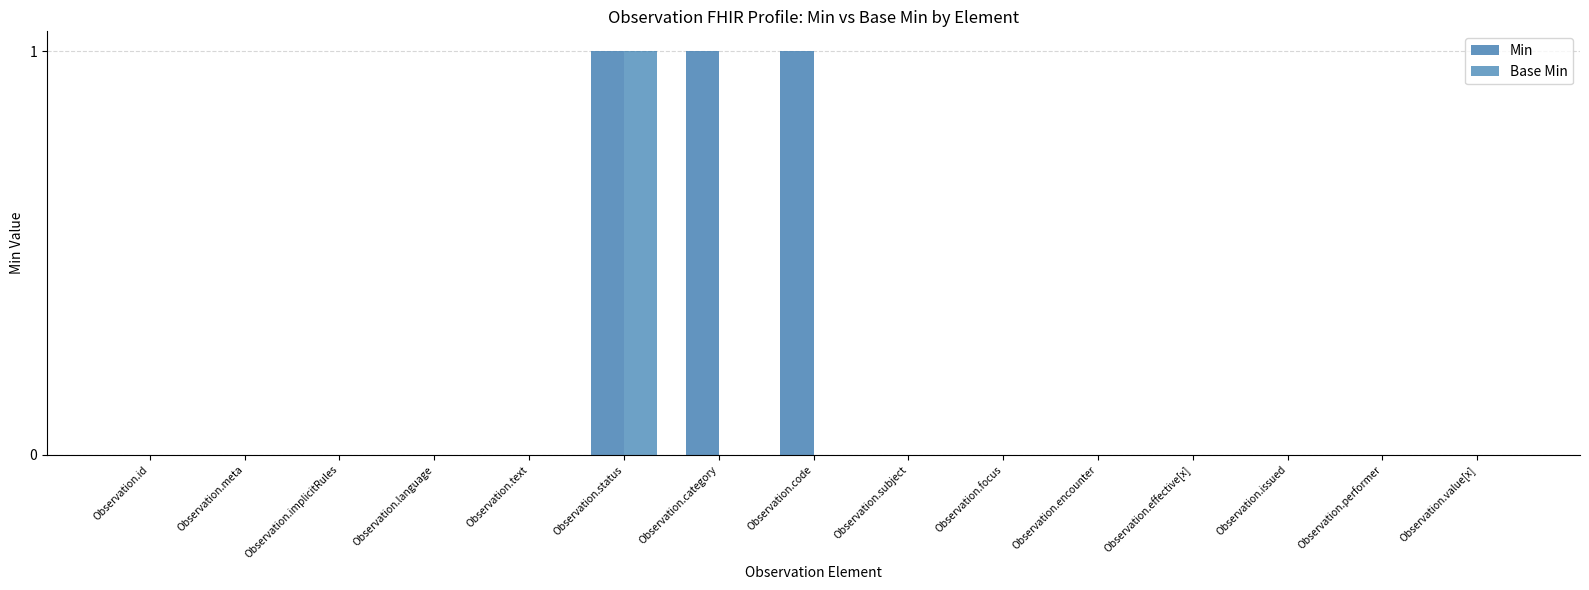

The value of Base Min at Observation.focus is 1. True or false?

False